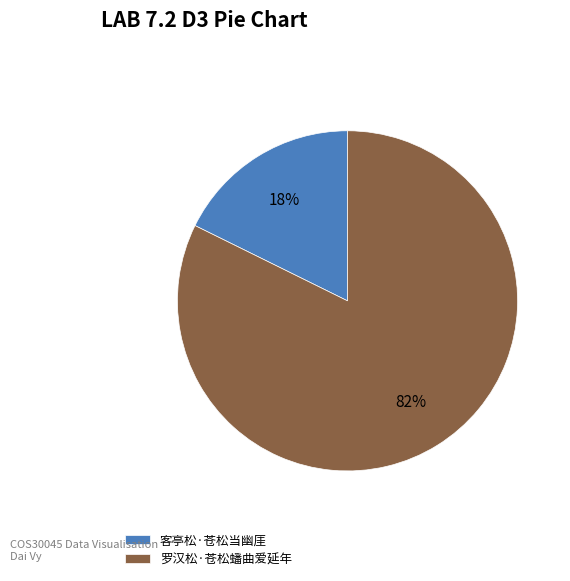

To the nearest percent, what percentage of the pie is 罗汉松·苍松蟠曲爱延年?

82%